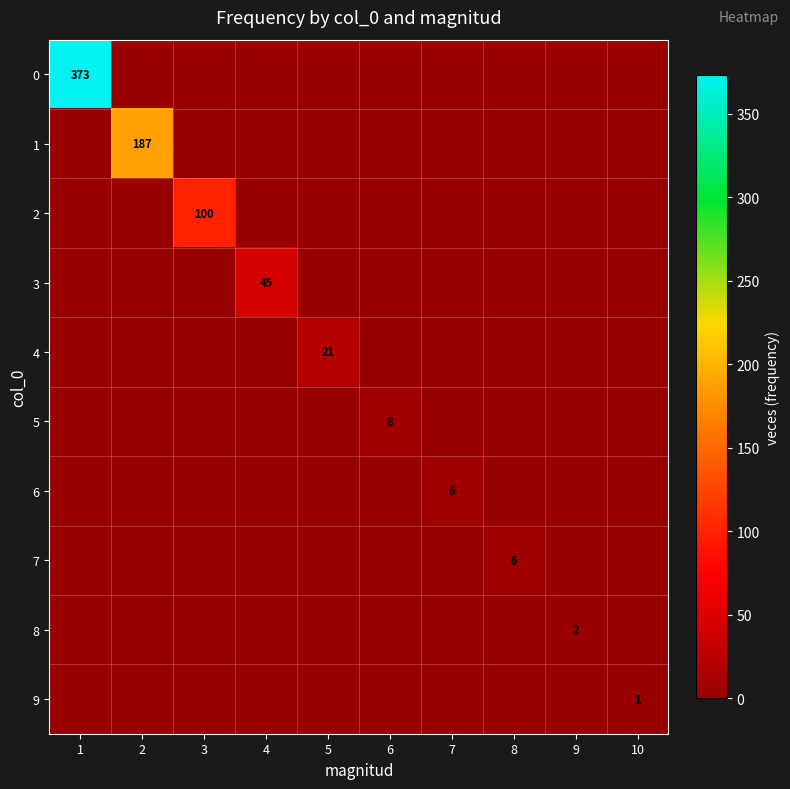

Rank the series by their maximum value, from highest to lowest.

0, 1, 2, 3, 4, 5, 6, 7, 8, 9